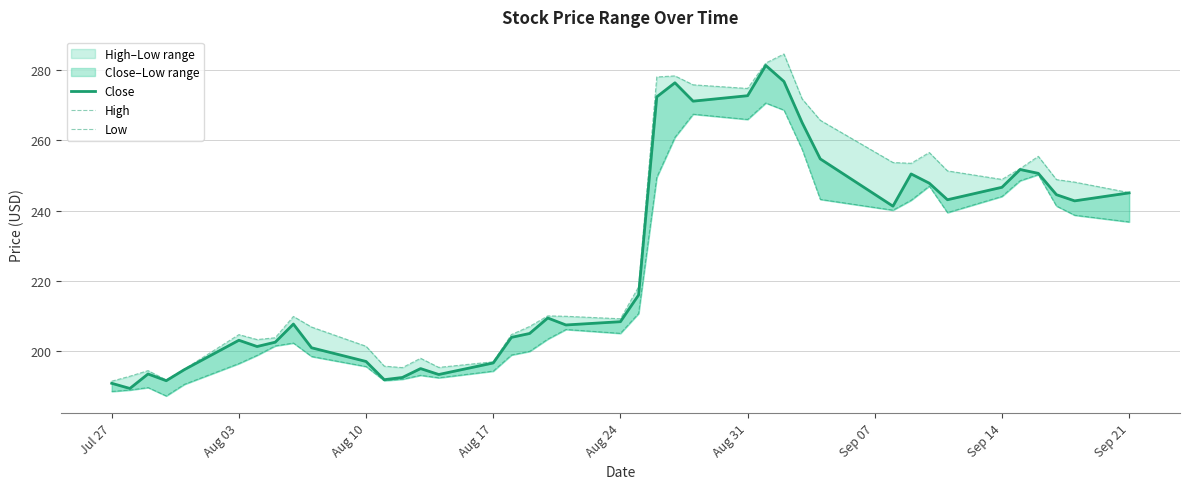

How many data points in High are above 210?

20